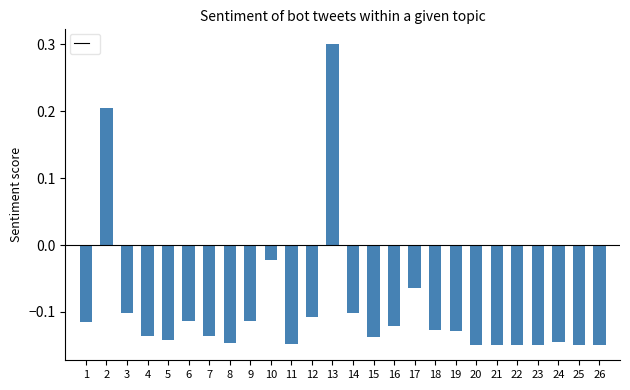

What is the sum of all values?

-2.5